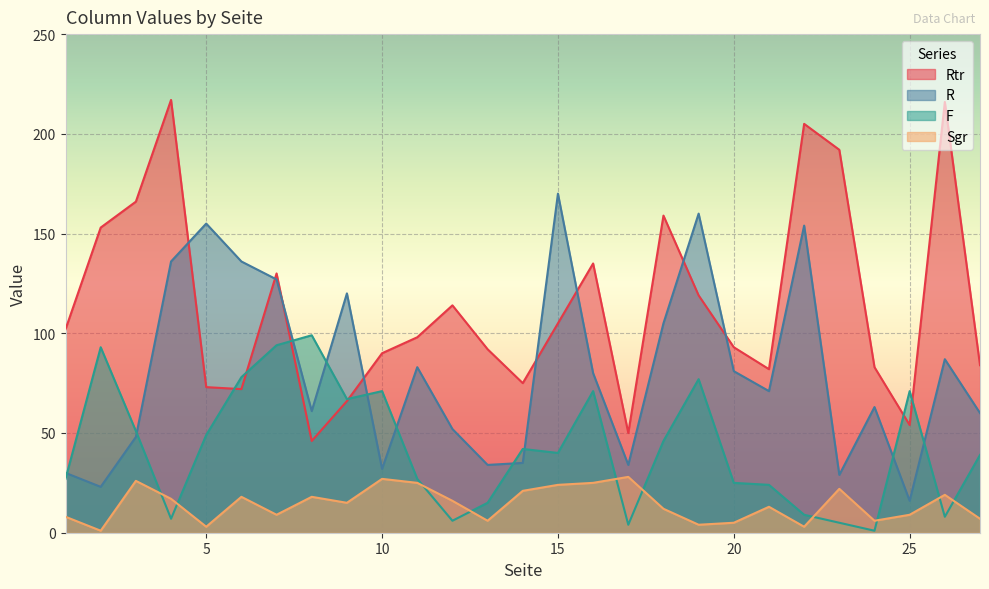

True or false: Rtr has more than 0 interior local peaks.

True